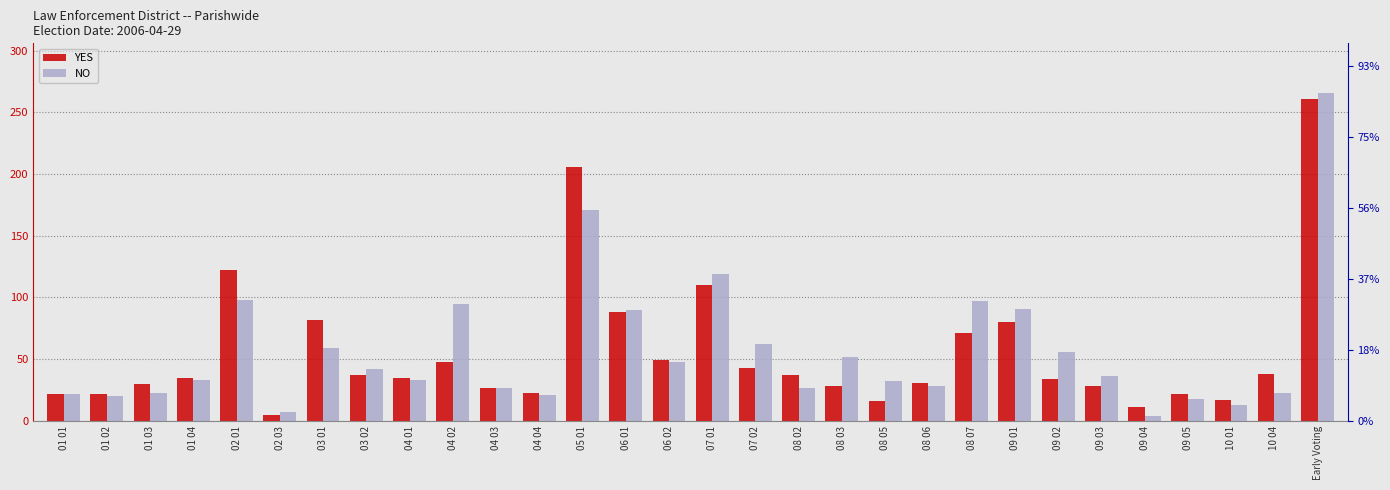

List the labels in order of YES value, largest first.

Early Voting, 05 01, 02 01, 07 01, 06 01, 03 01, 09 01, 08 07, 06 02, 04 02, 07 02, 10 04, 03 02, 08 02, 01 04, 04 01, 09 02, 08 06, 01 03, 08 03, 09 03, 04 03, 04 04, 01 01, 01 02, 09 05, 10 01, 08 05, 09 04, 02 03